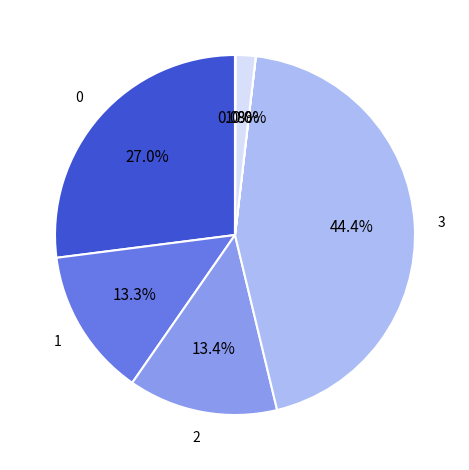

Does any single category account for the majority?

No